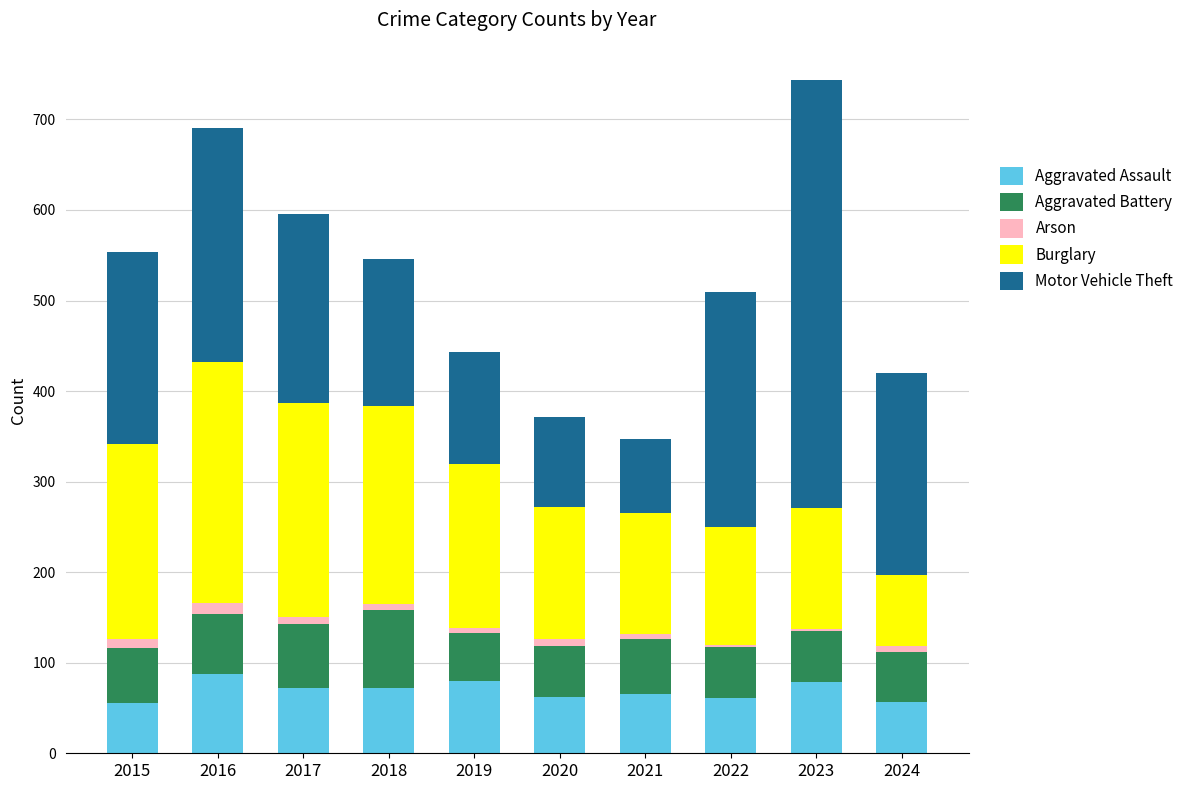

Is it true that Aggravated Assault equals 18 at 2017?

False